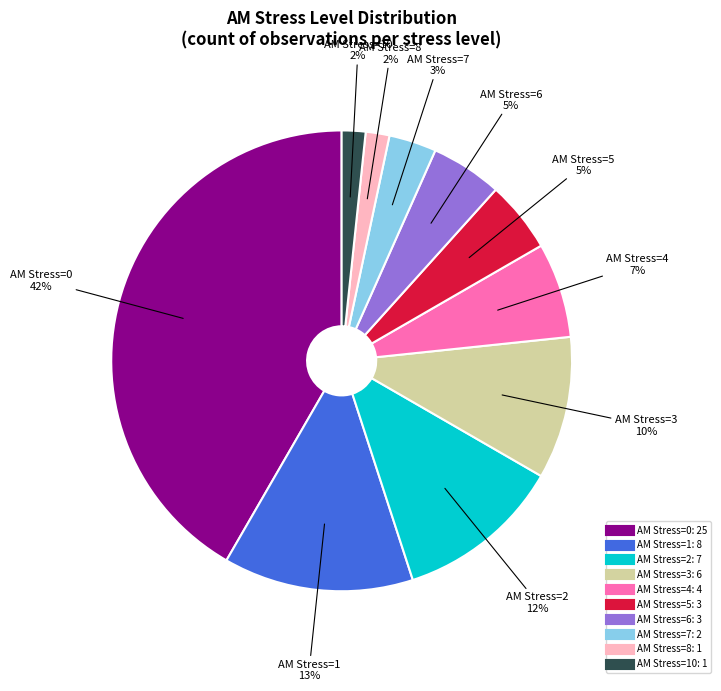

How many segments does this pie chart have?

10